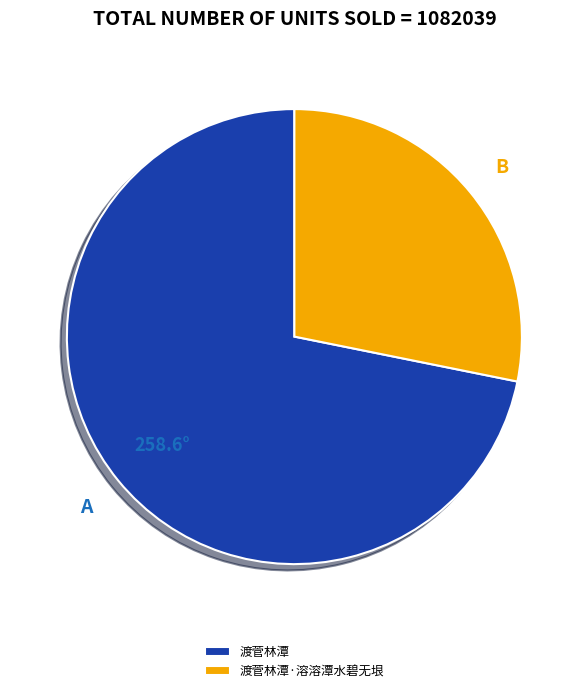

Count the number of slices in the pie.

2